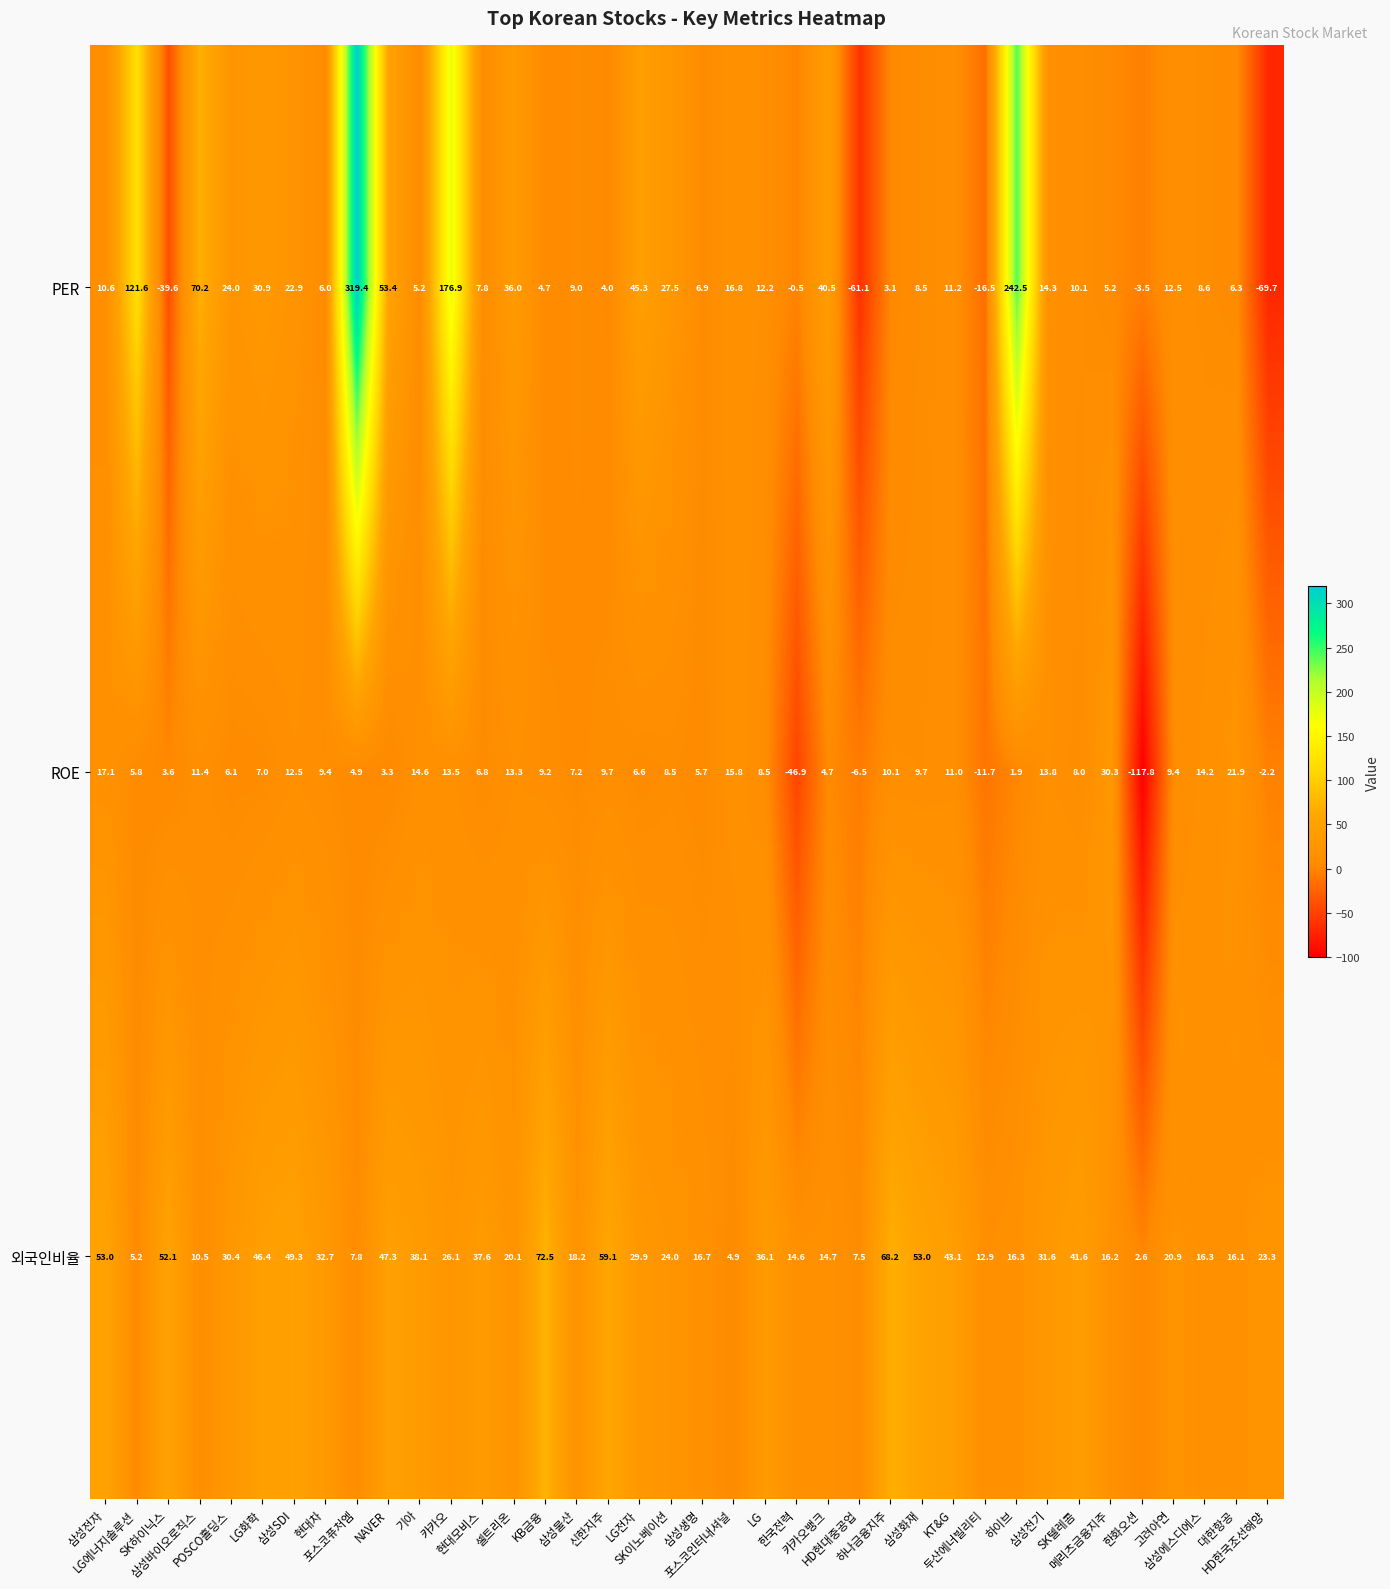

Which series has the largest total across all categories?

PER